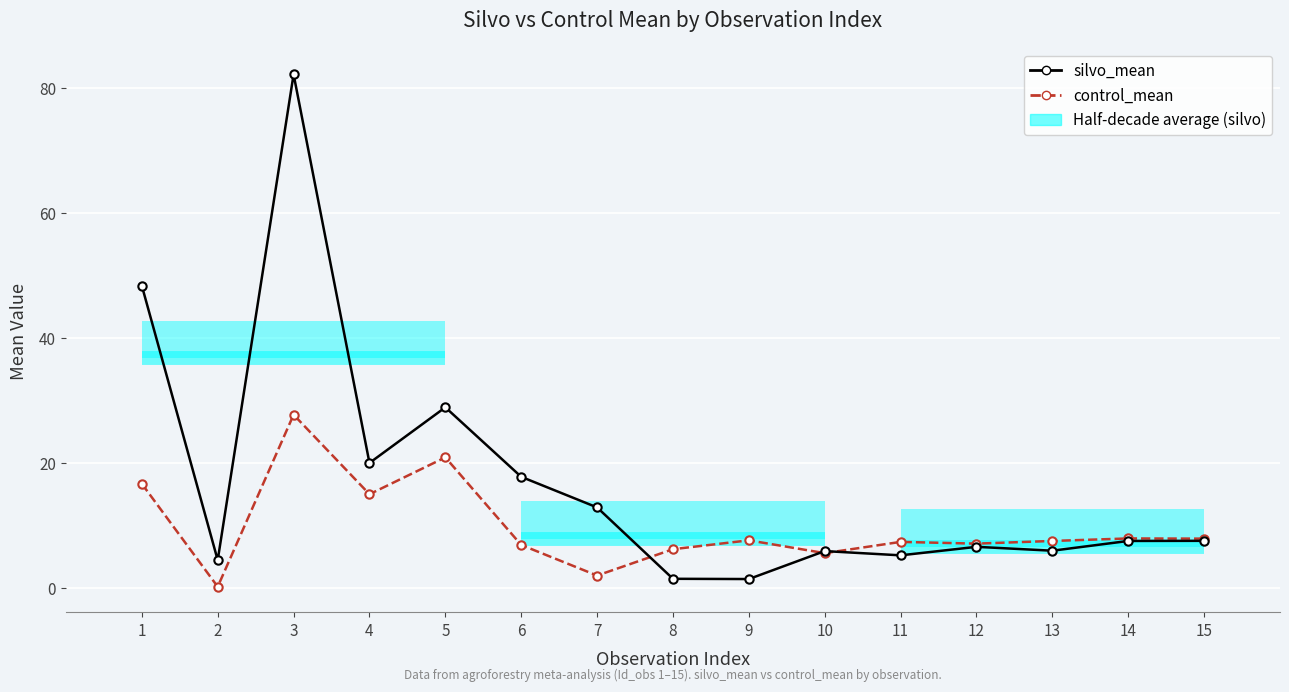

Is it true that silvo_mean equals 5.1 at 14?

False